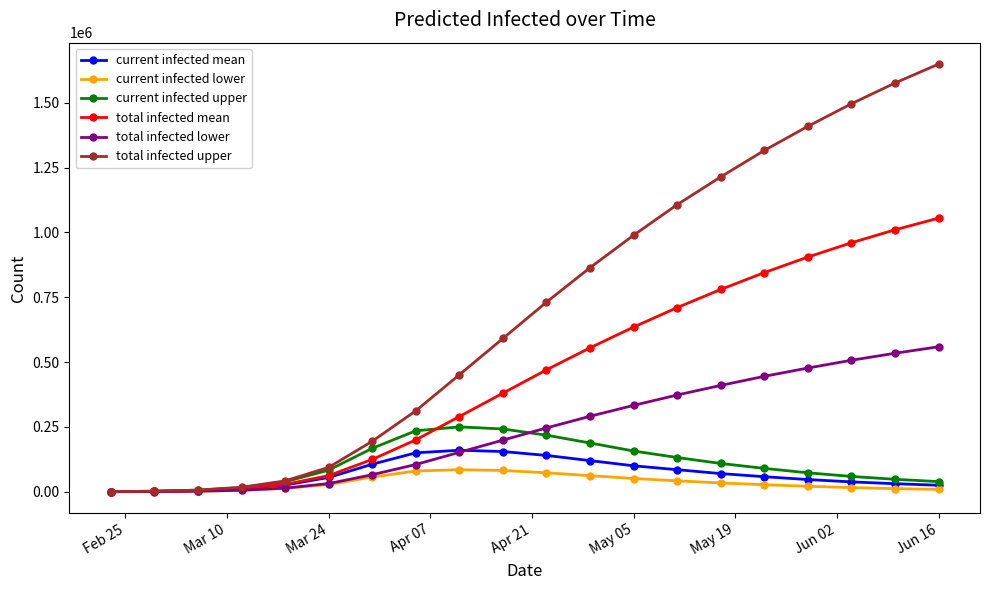

How many lines are shown in the chart?

6